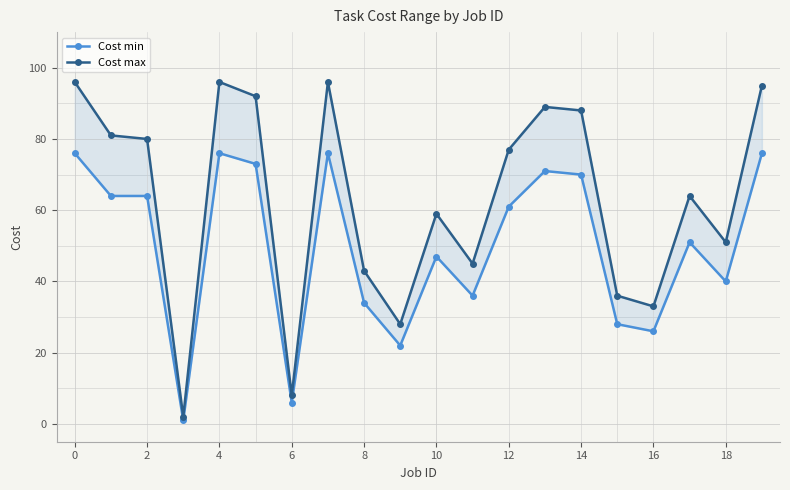

What is the minimum value for Cost min?

1